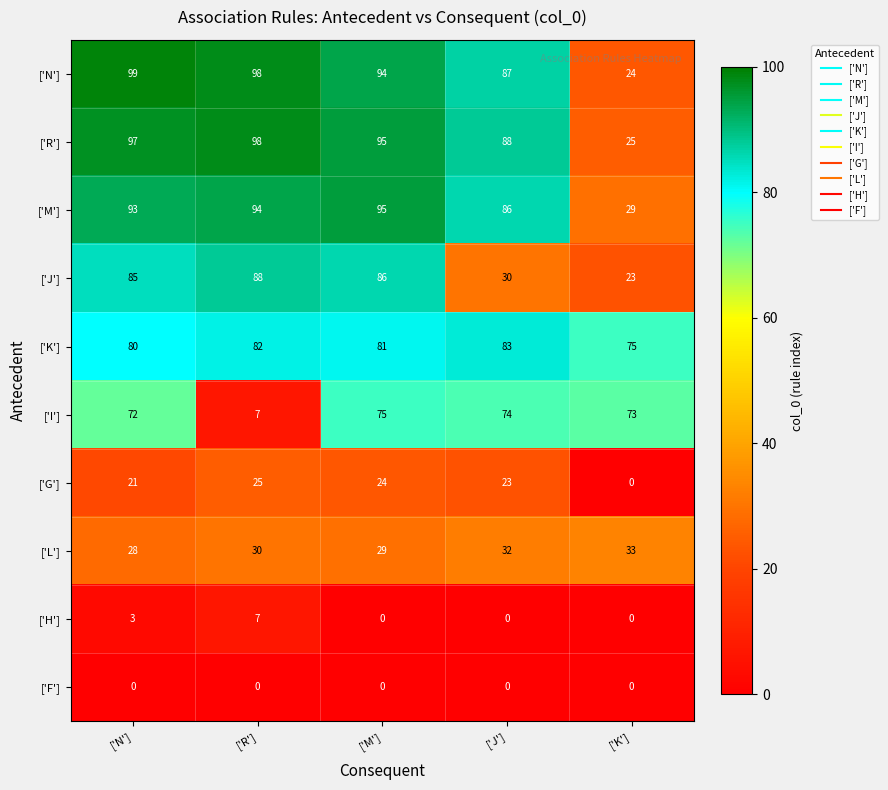

Which series changed the most between ['R'] and ['J']?

['I']